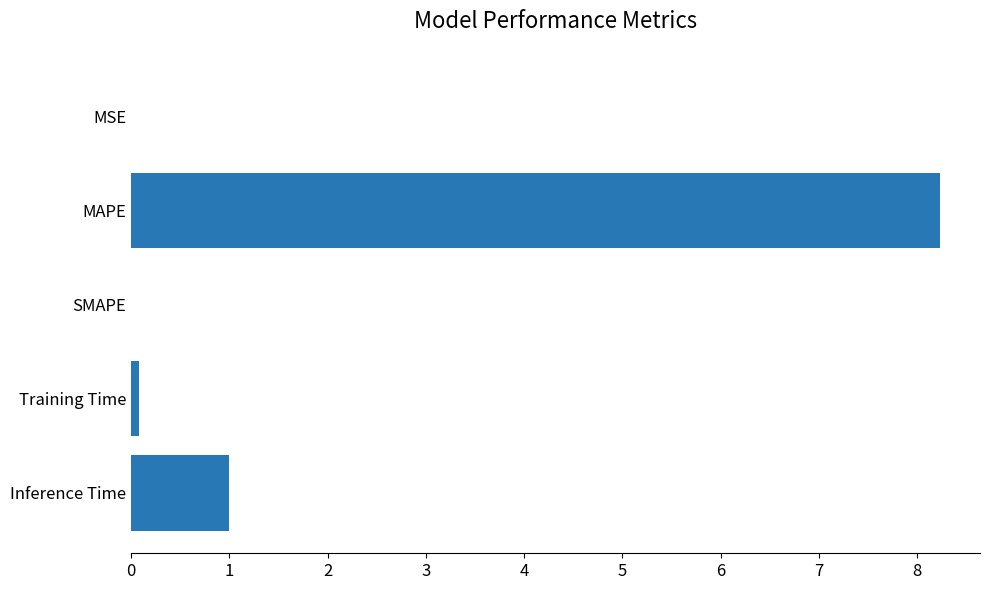

Which category has the highest value across all series?

MAPE